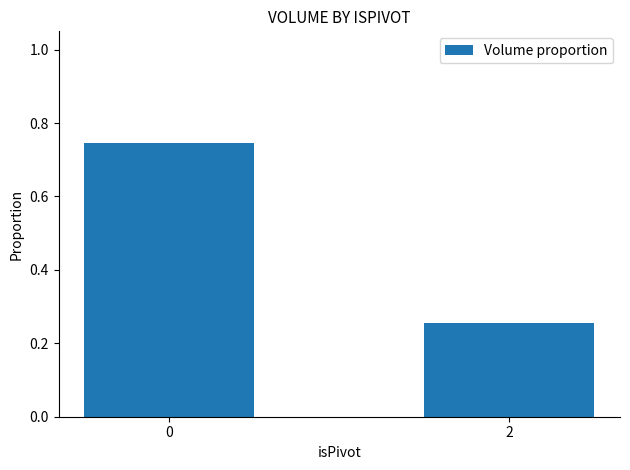

What is the difference between the maximum and minimum values?

0.5